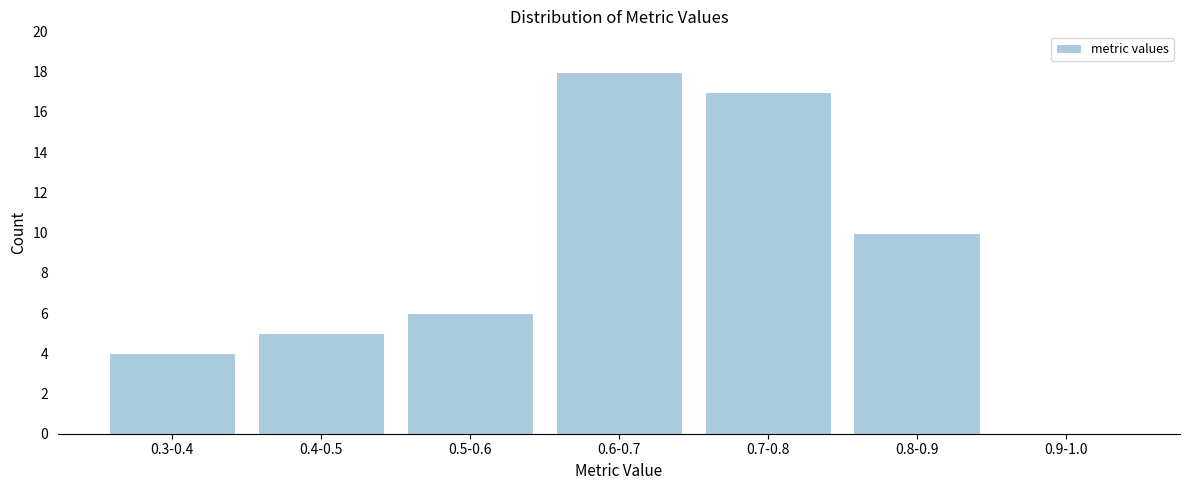

Reading right to left, extract all data points from this chart.

0.9-1.0=0	0.8-0.9=10	0.7-0.8=17	0.6-0.7=18	0.5-0.6=6	0.4-0.5=5	0.3-0.4=4